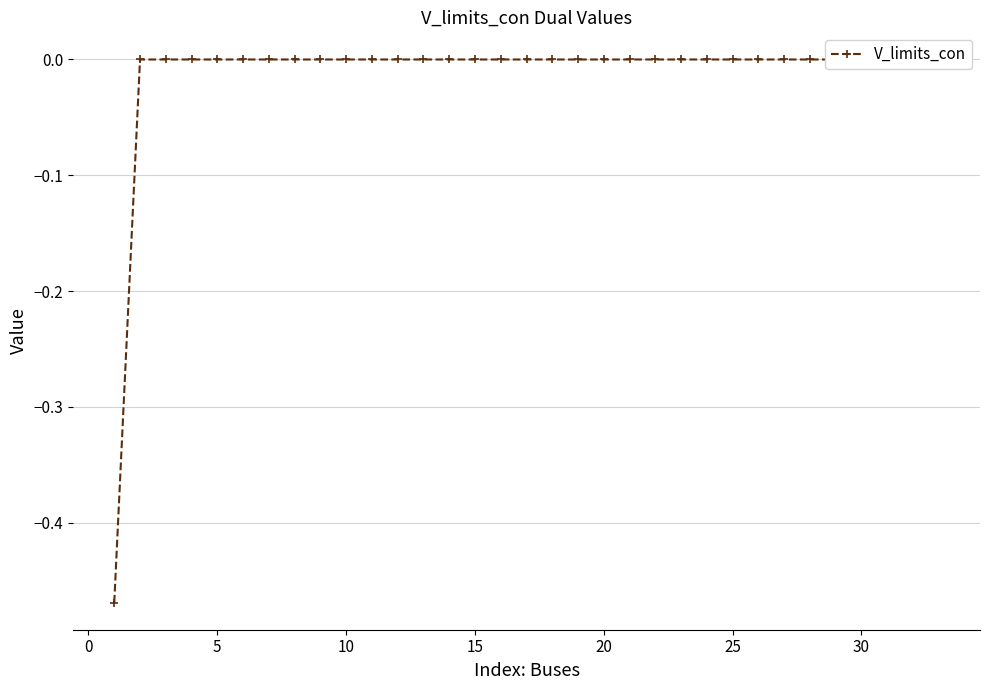

What is the difference between the maximum and minimum values?

0.5